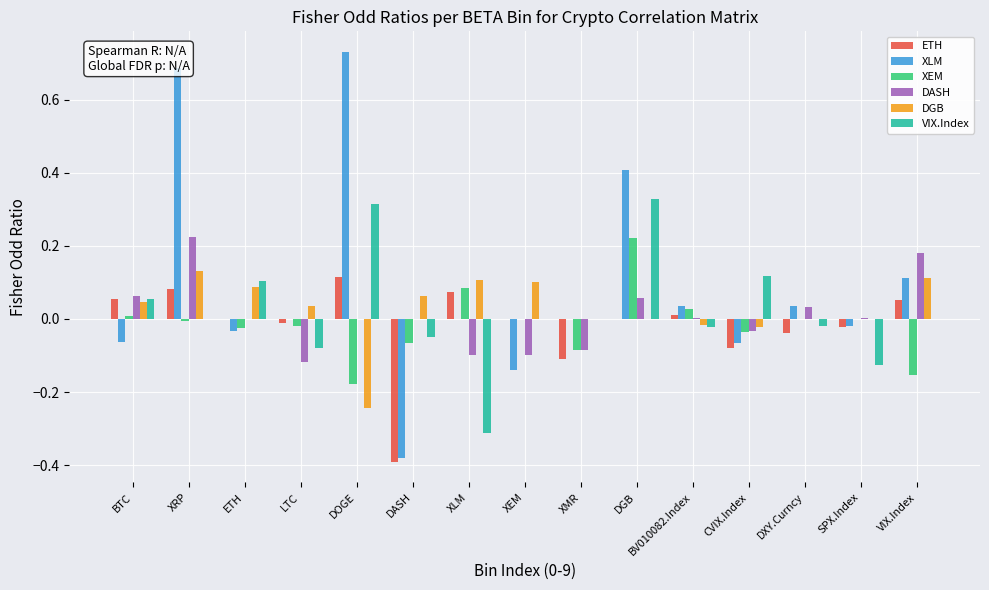

Which series changed the most between DGB and CVIX.Index?

XLM